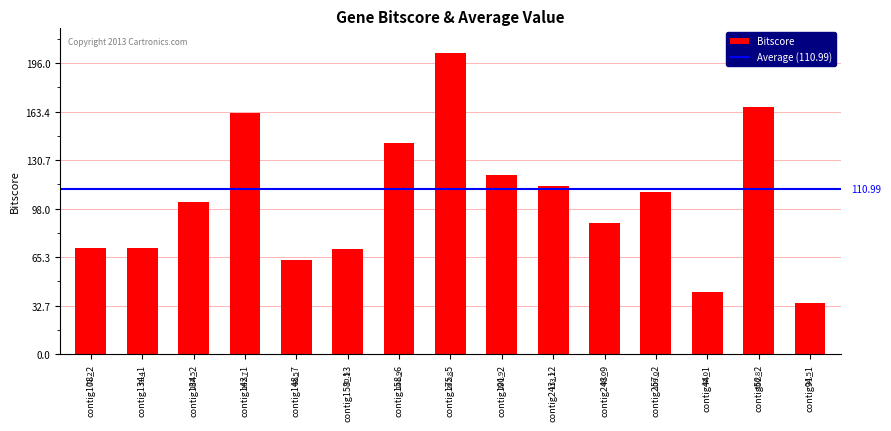

Reading right to left, transcribe all the data shown in this chart.

34.5	166.8	42.0	109.0	88.0	113.2	120.9	202.8	141.9	70.5	63.5	162.7	102.5	71.4	71.2